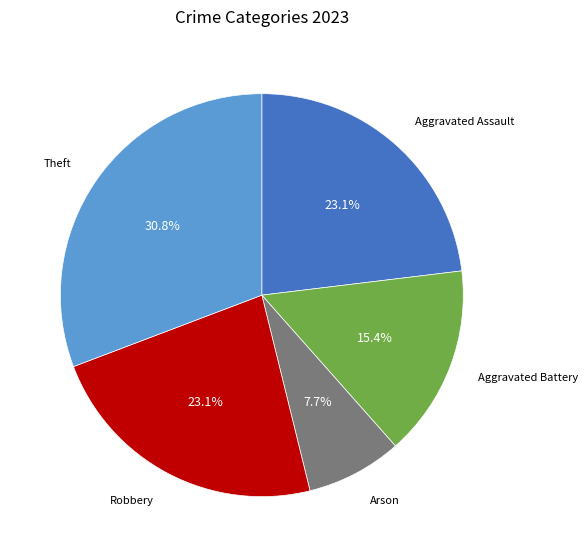

What is the ratio of the value at Arson to the value at Aggravated Battery?

0.5